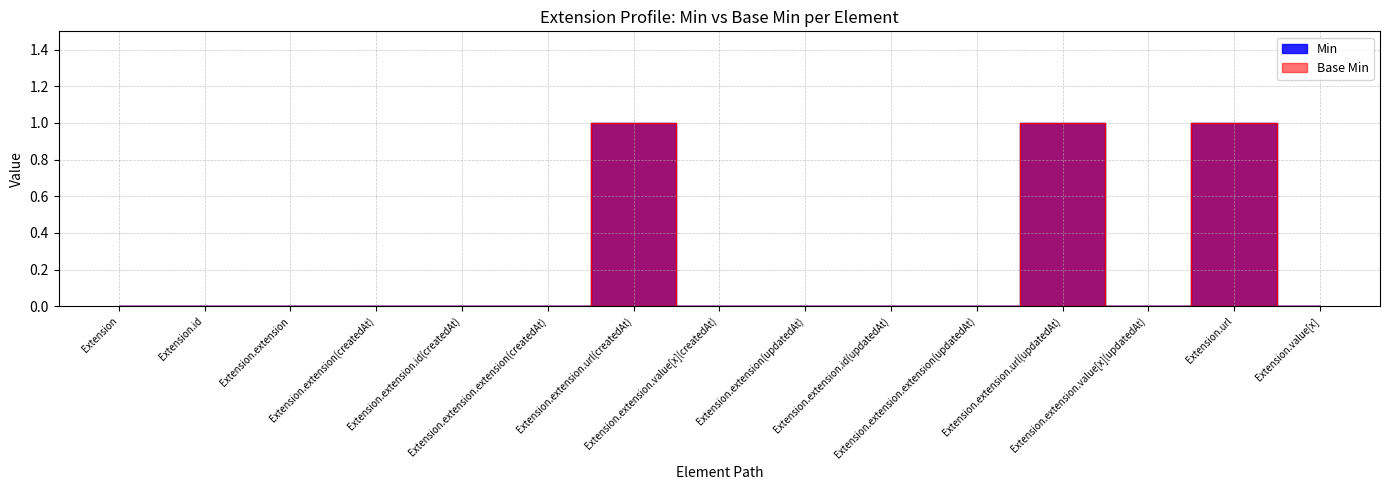

Which category has the highest value in the Min series?

Extension.extension.url(createdAt)